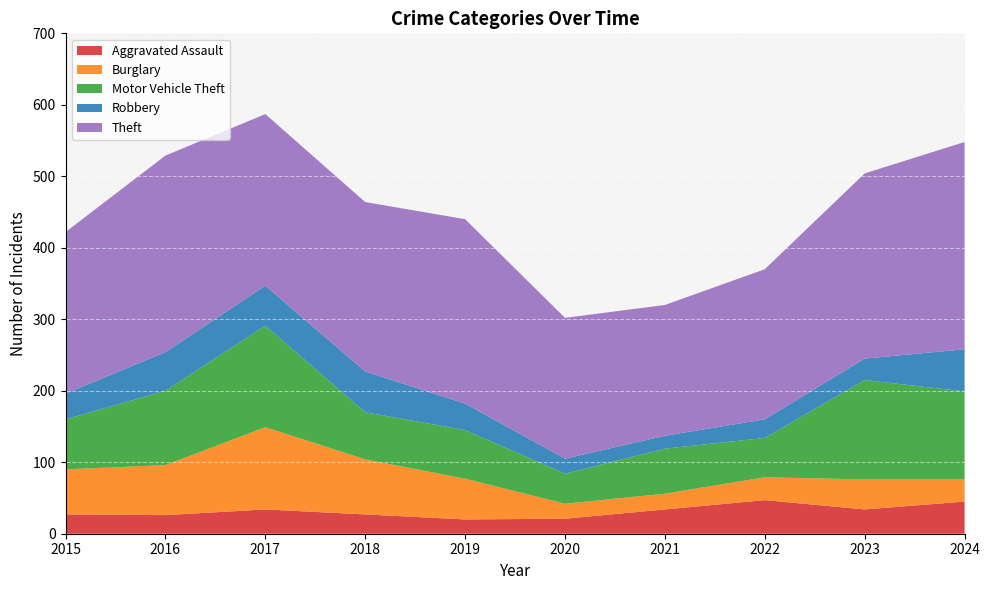

Reading right to left, list all the values displayed in this chart.

Aggravated Assault: 45	34	47	34	21	20	27	34	26	27
Burglary: 31	42	32	22	21	57	77	115	70	63
Motor Vehicle Theft: 123	139	55	63	42	68	66	142	104	70
Robbery: 59	30	26	18	21	37	57	56	54	36
Theft: 290	259	210	183	197	258	237	240	275	226